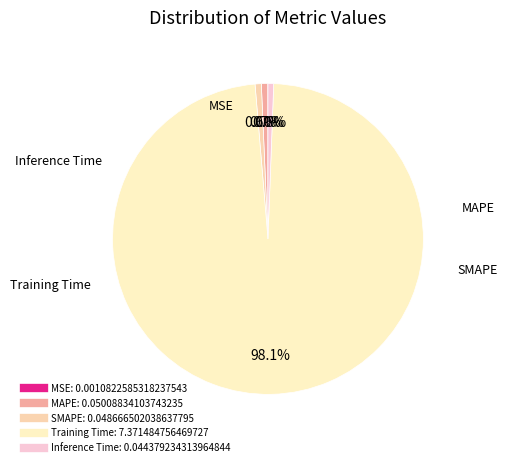

What is the largest slice in the pie chart?

Training Time